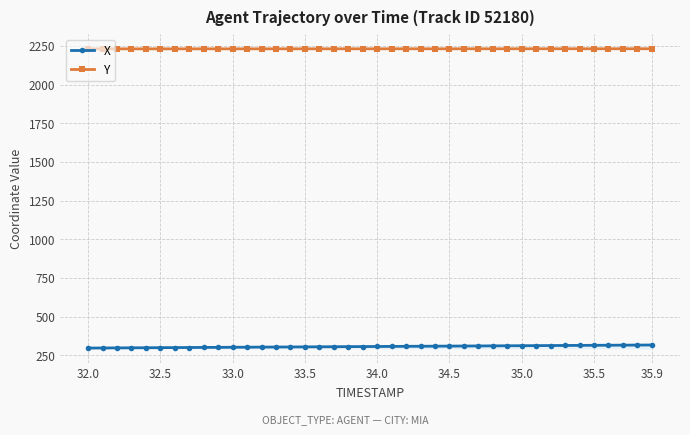

Where is X nearest to the value 307?

18